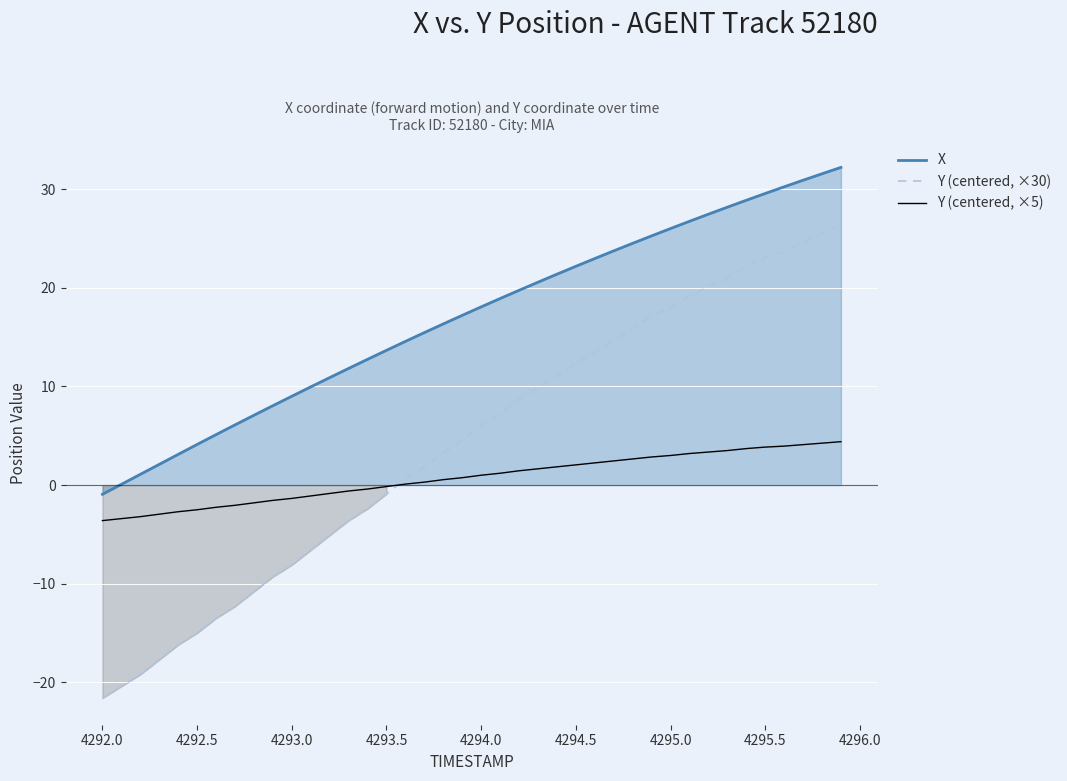

Which series has the largest range (max minus min)?

Y (centered, ×30)